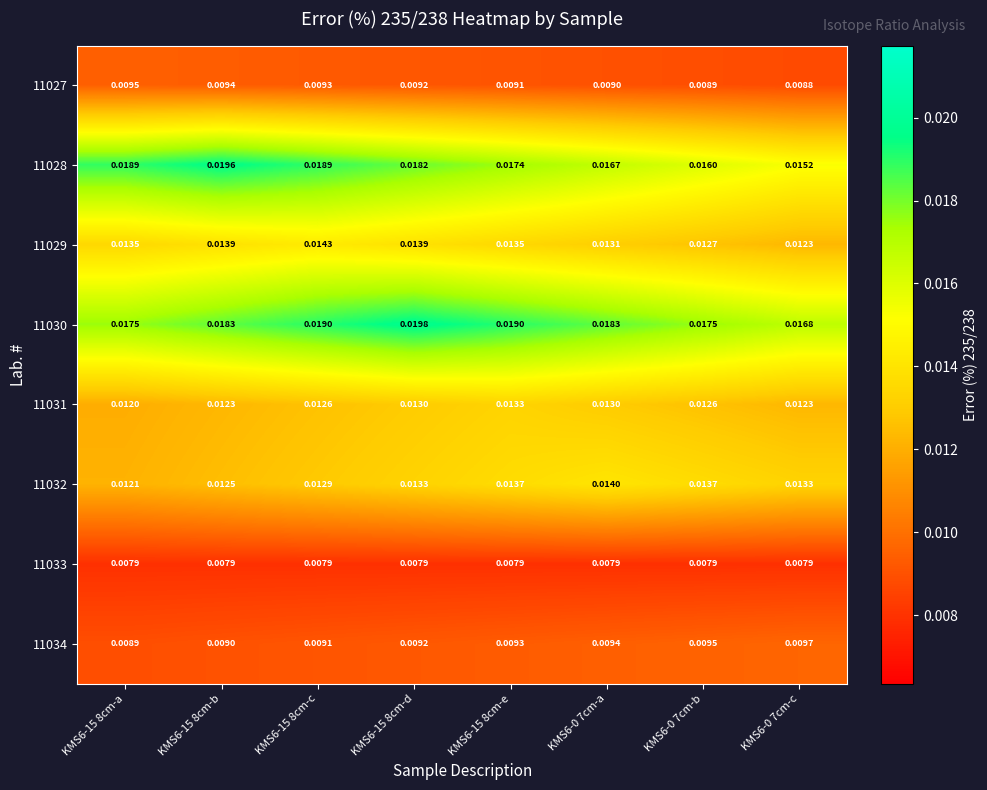

Is the value of 11031 at KMS6-15 8cm-a greater than the value of 11028 at KMS6-15 8cm-c?

No